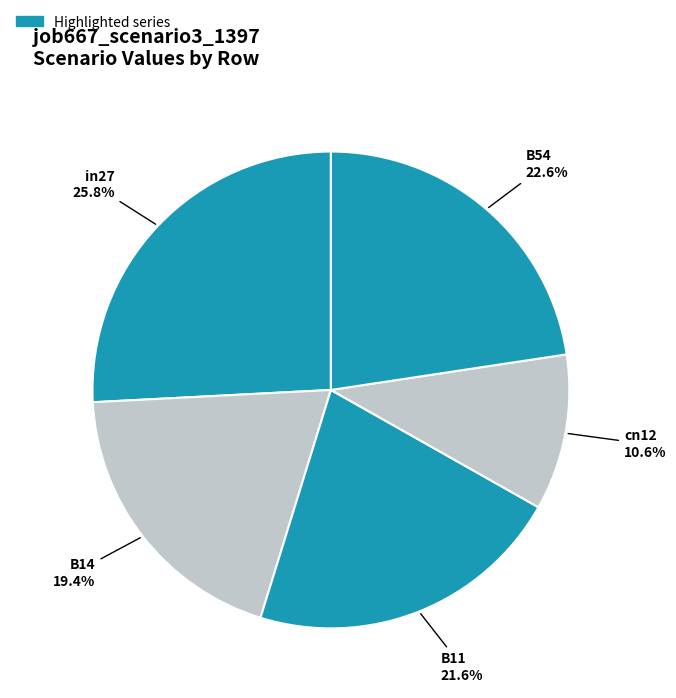

How many segments does this pie chart have?

5